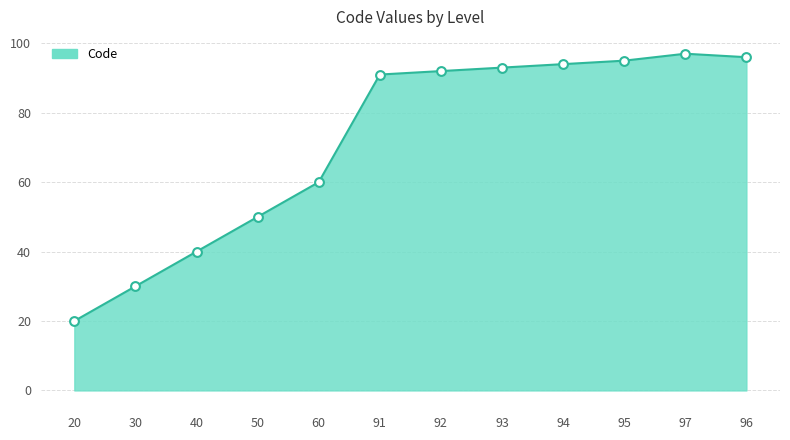

Which has a higher value, 94 or 20?

94